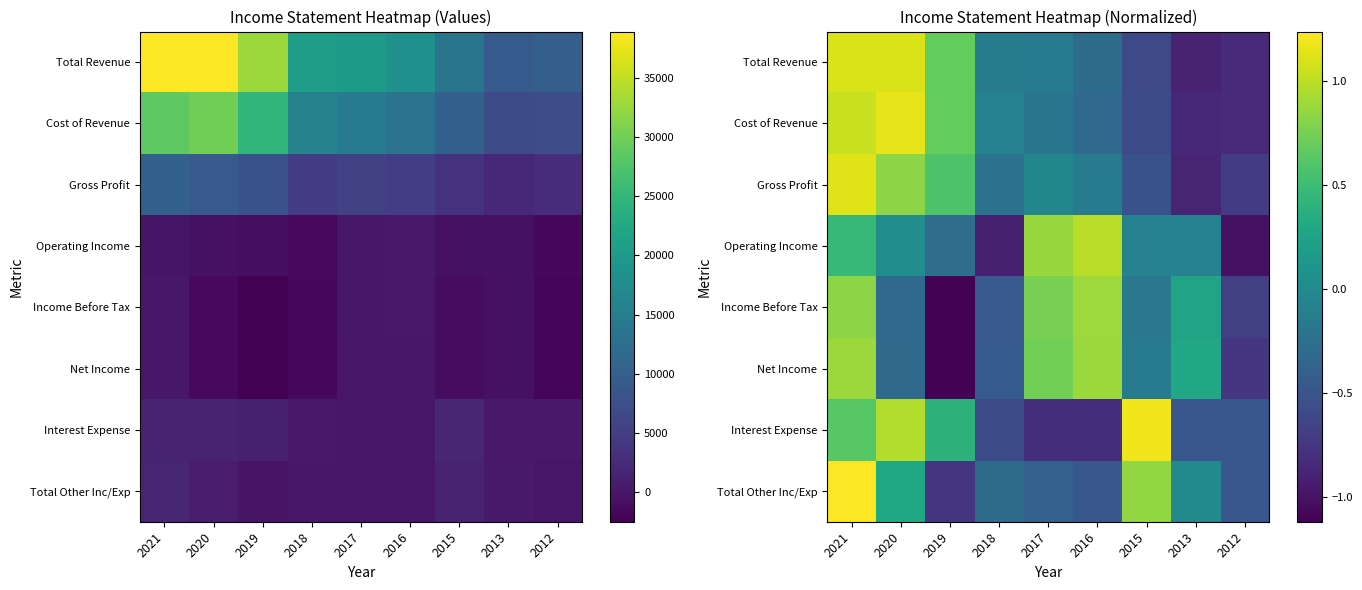

Is it true that Total Other Inc/Exp equals 1.2 at 2021?

True